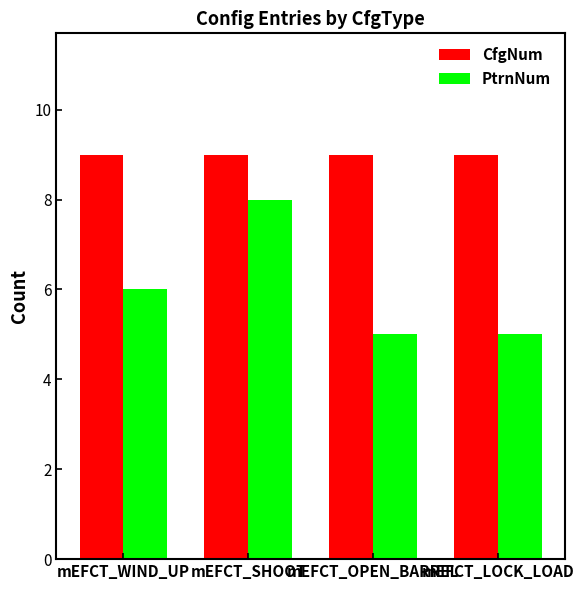

What is the smallest value displayed?

5